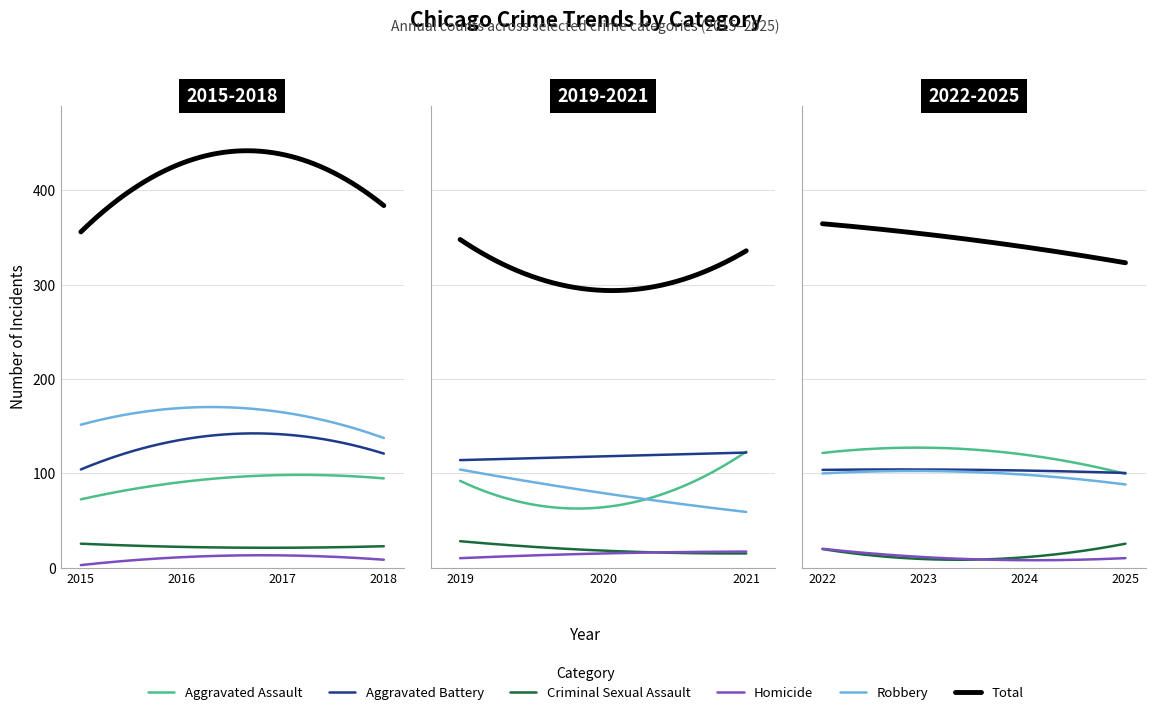

What is the difference between the highest and lowest values at 2017?

418